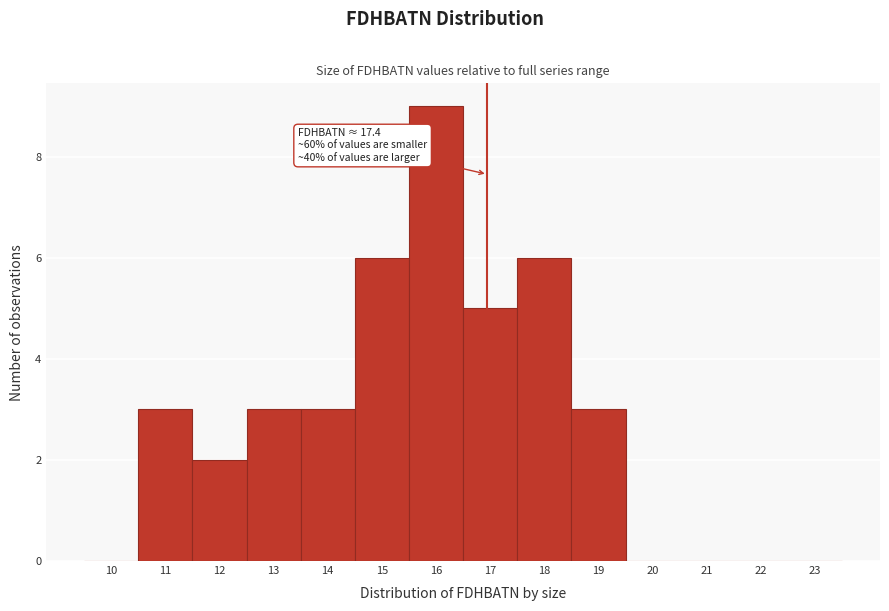

Reading left to right, what are all the values shown in this chart?

10=0	11=3	12=2	13=3	14=3	15=6	16=9	17=5	18=6	19=3	20=0	21=0	22=0	23=0